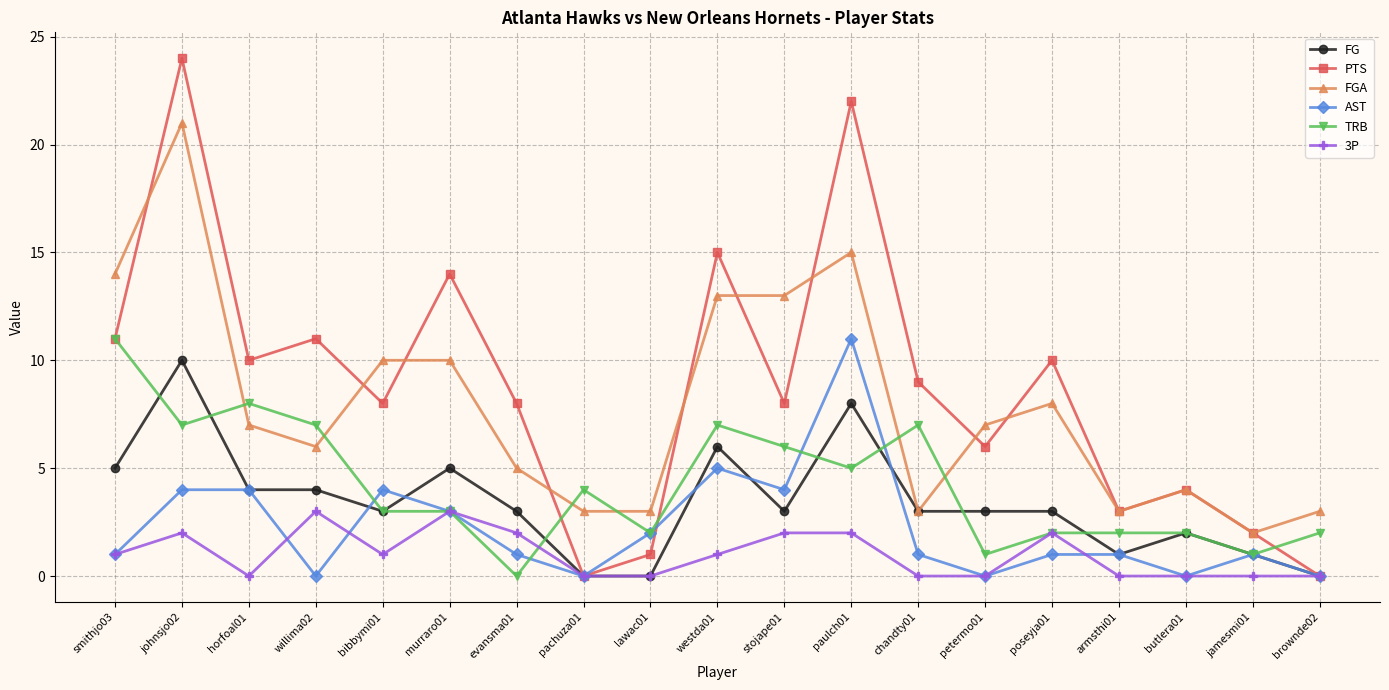

How many lines are shown in the chart?

6